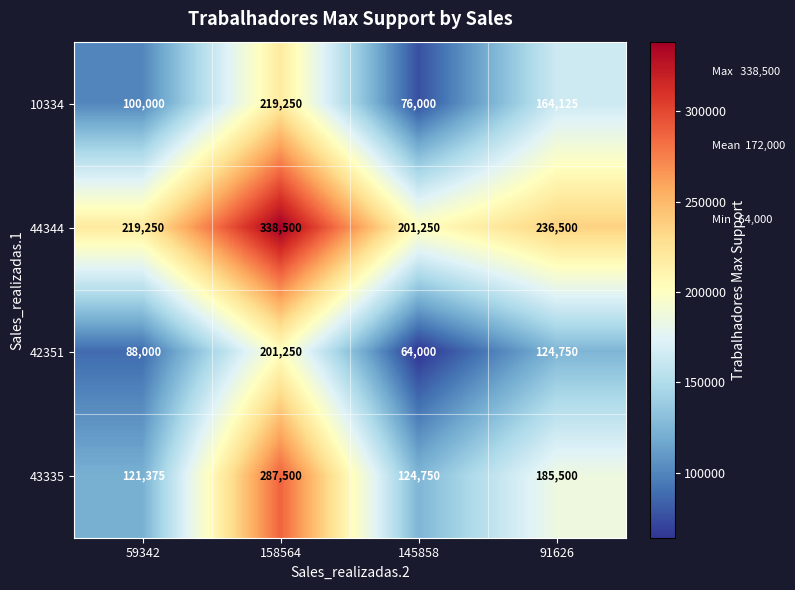

Count the 44344 values in the range 219250 to 338500.

3